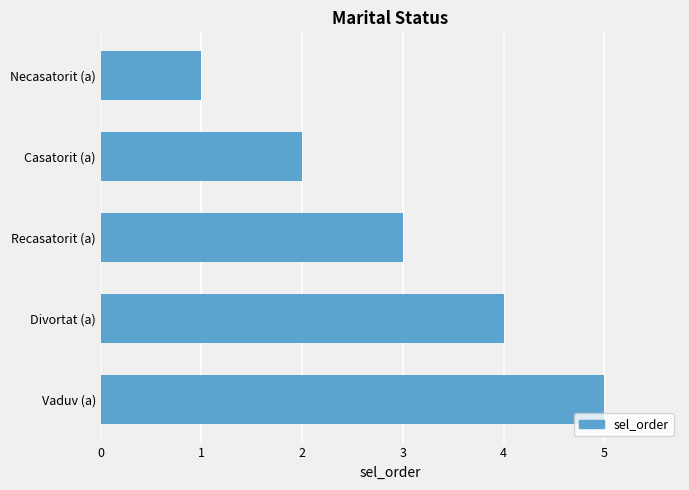

Rank the categories by value from lowest to highest.

Necasatorit (a), Casatorit (a), Recasatorit (a), Divortat (a), Vaduv (a)